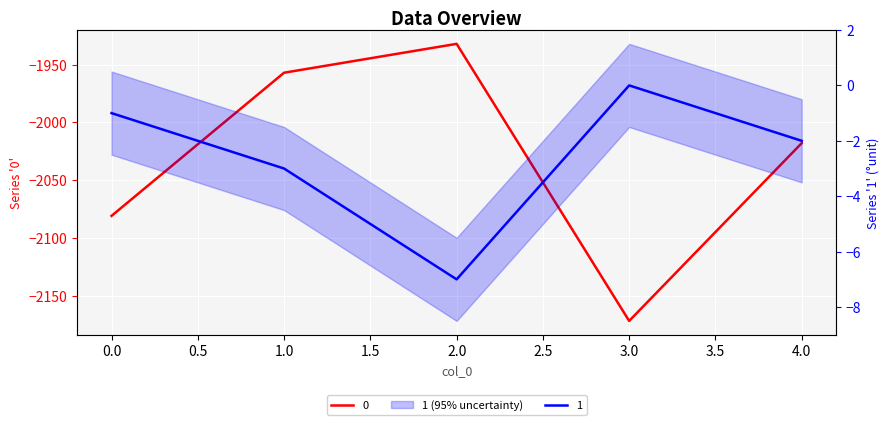

The 0 series shows -419 at 1. True or false?

False